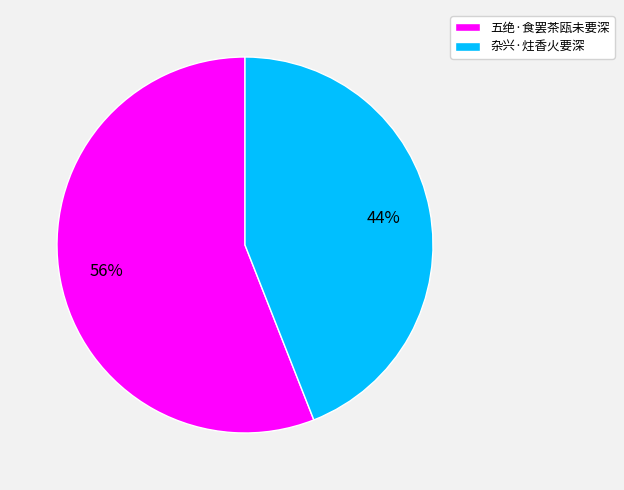

To the nearest percent, what is the average slice percentage?

50%